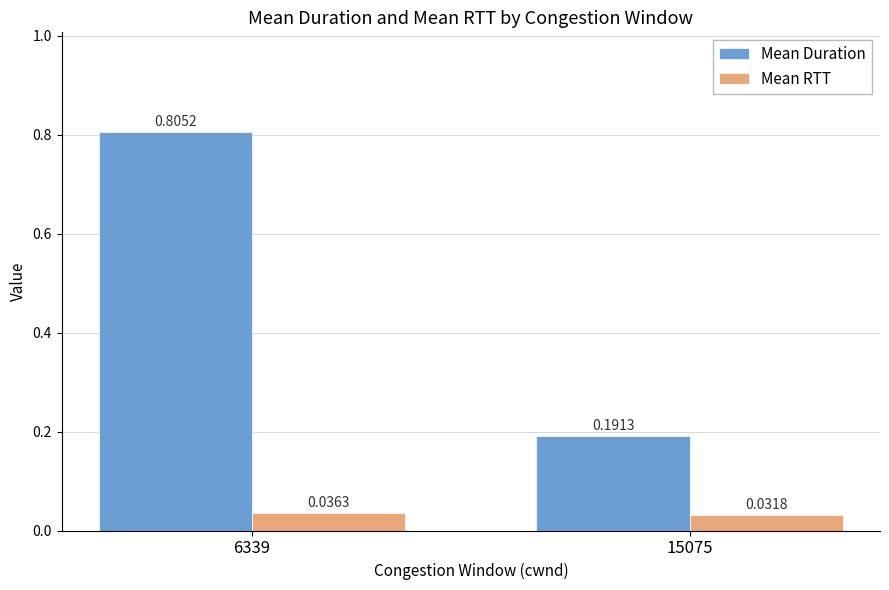

Rank the series by their average value, from highest to lowest.

Mean Duration, Mean RTT